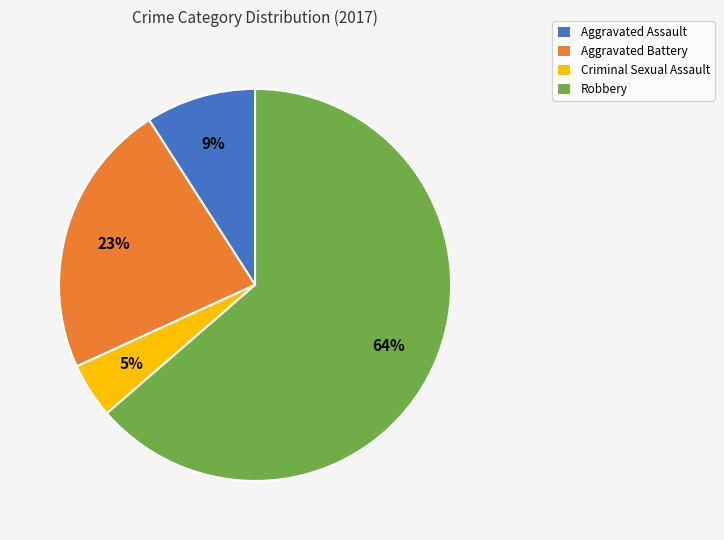

Do Aggravated Battery and Robbery together represent more than half of the pie?

Yes